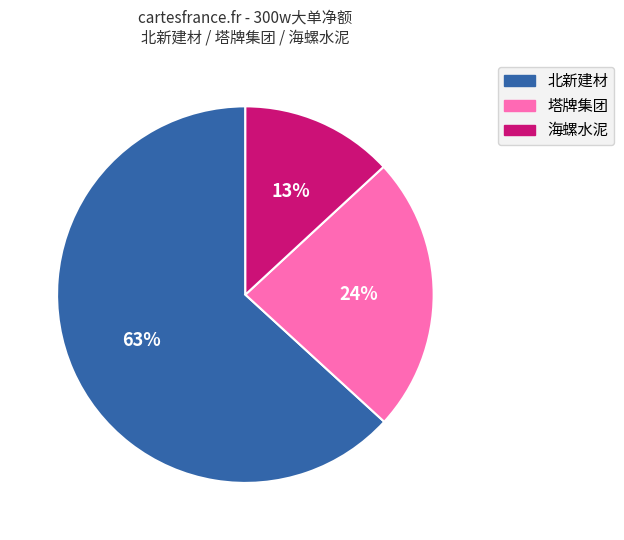

To the nearest percent, what percentage of the pie is 海螺水泥?

13%